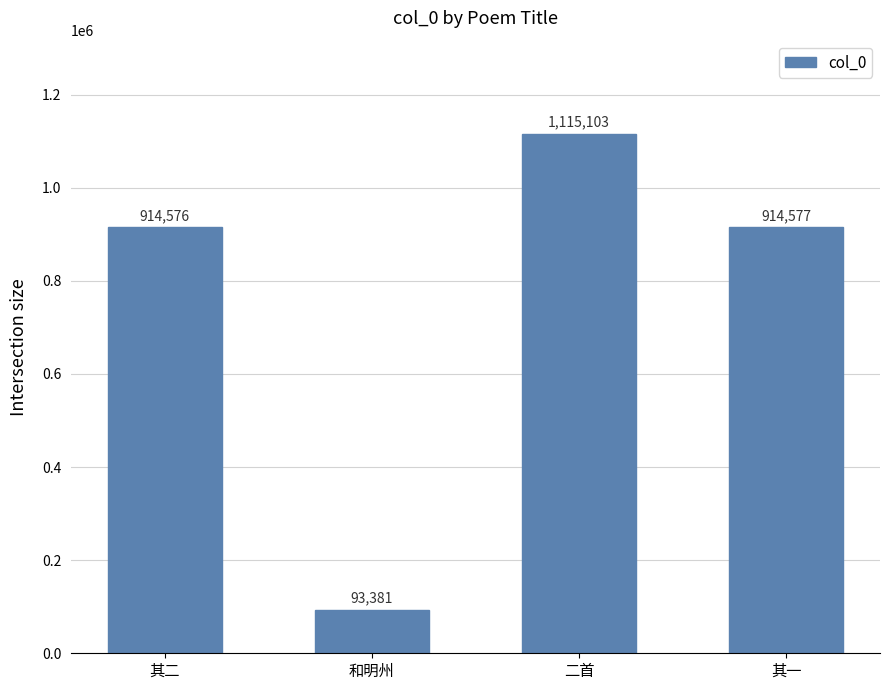

What is the average value?

759409